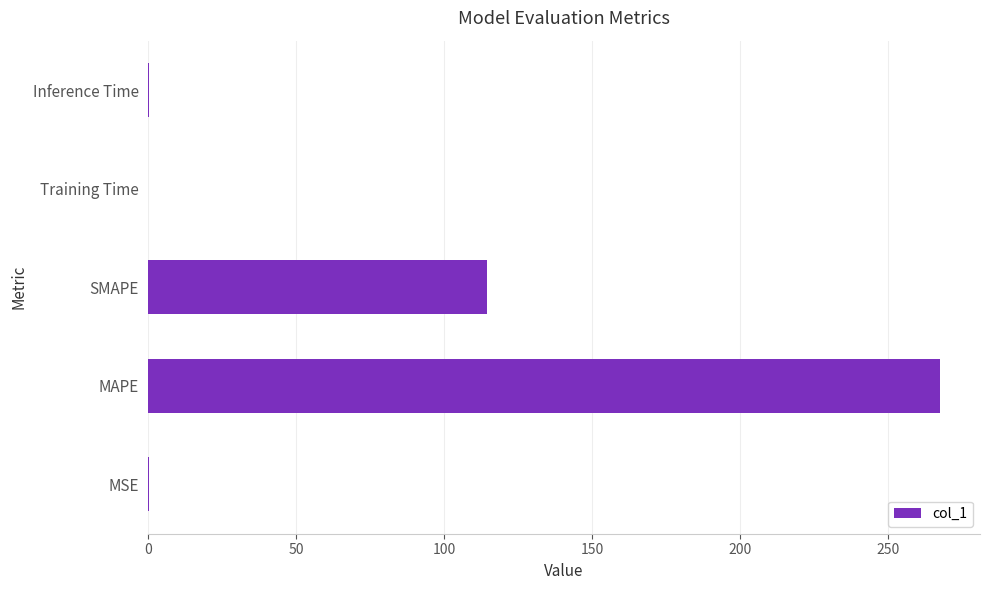

Between Training Time and SMAPE, which is larger?

SMAPE